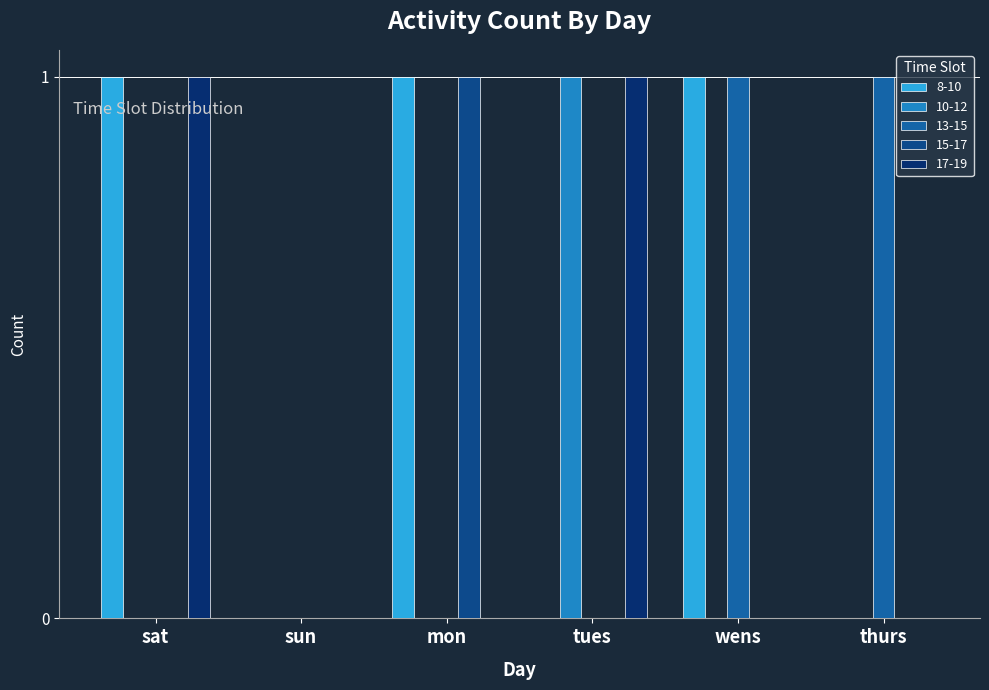

Between sat and tues, which is larger?

sat